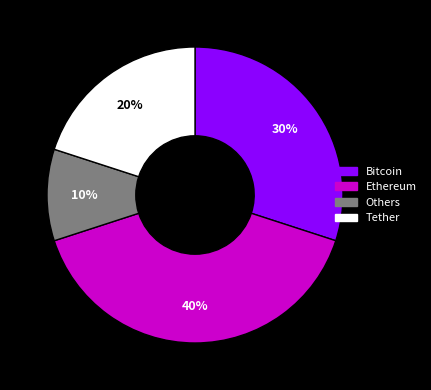

To the nearest percent, what percentage of the pie is Ethereum?

40%